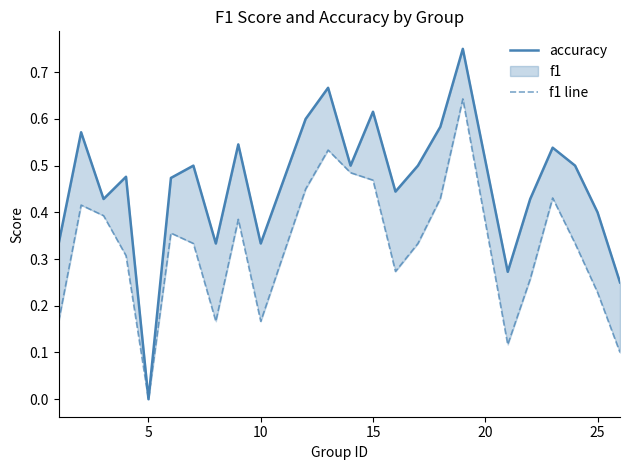

Rank the series by their maximum value, from lowest to highest.

f1 line, accuracy